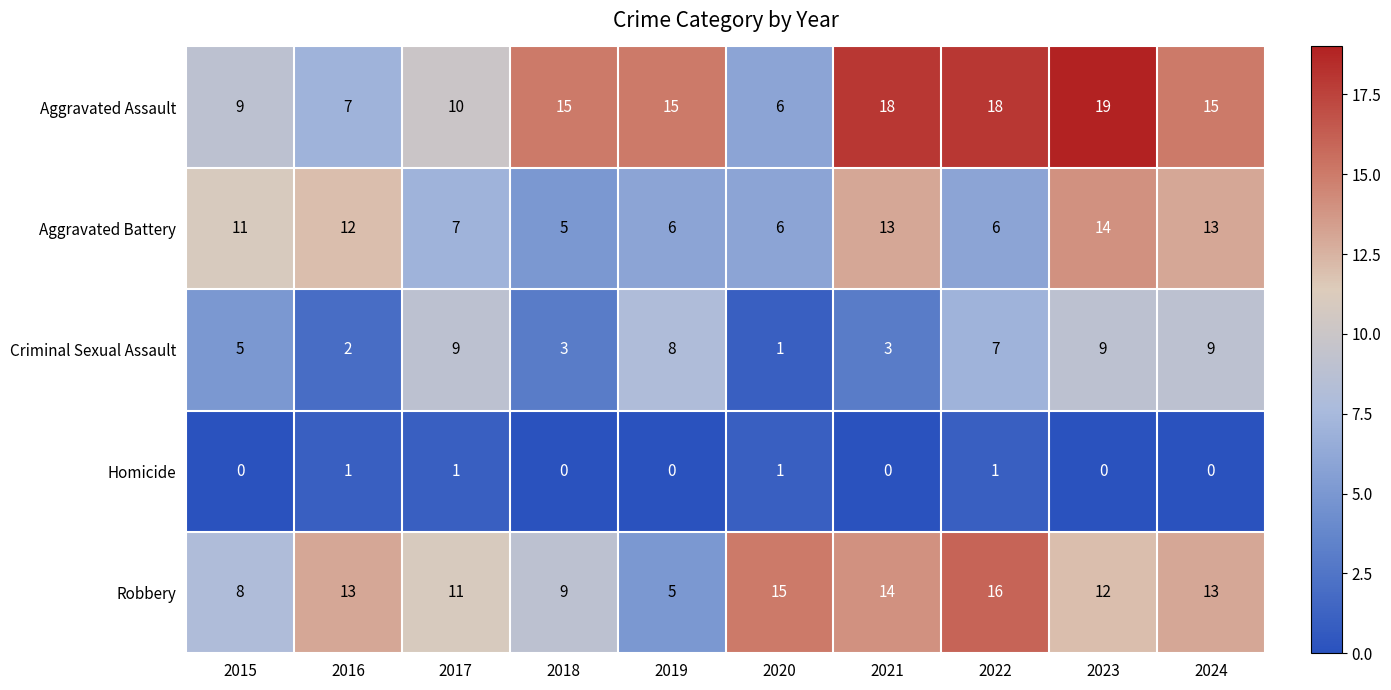

Is it true that Aggravated Battery equals 2 at 2019?

False